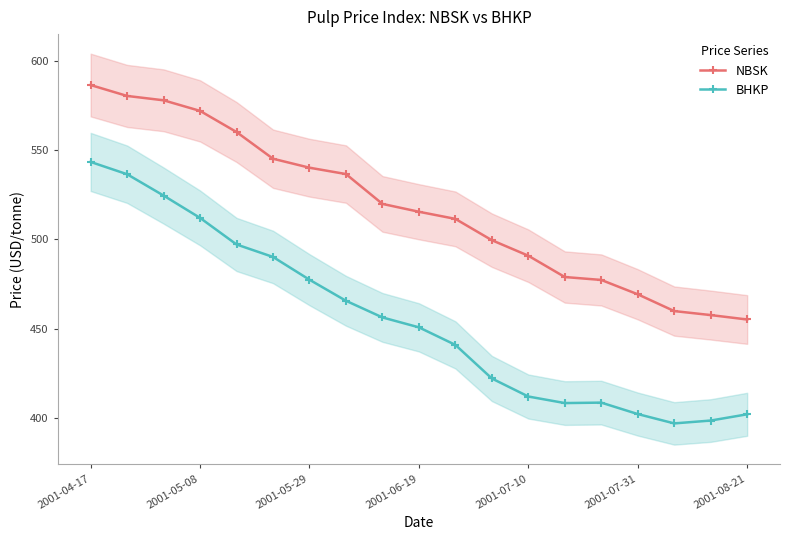

What is the maximum value for BHKP?

543.4